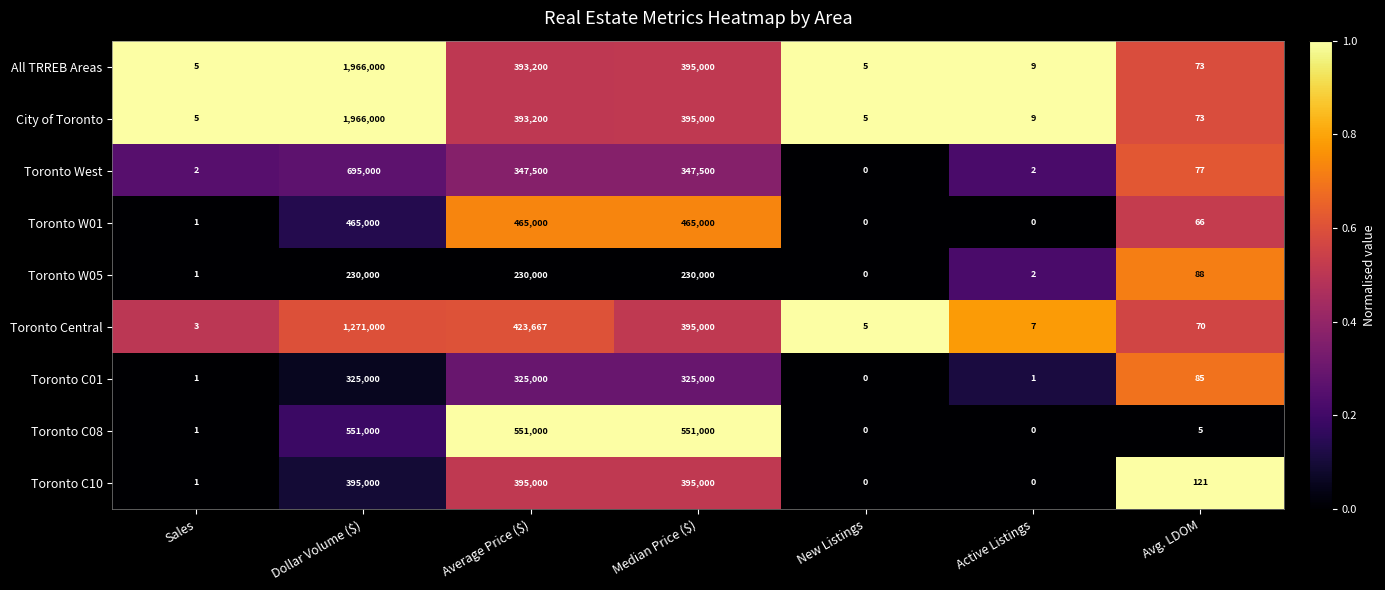

The Toronto West series shows 0 at New Listings. True or false?

True